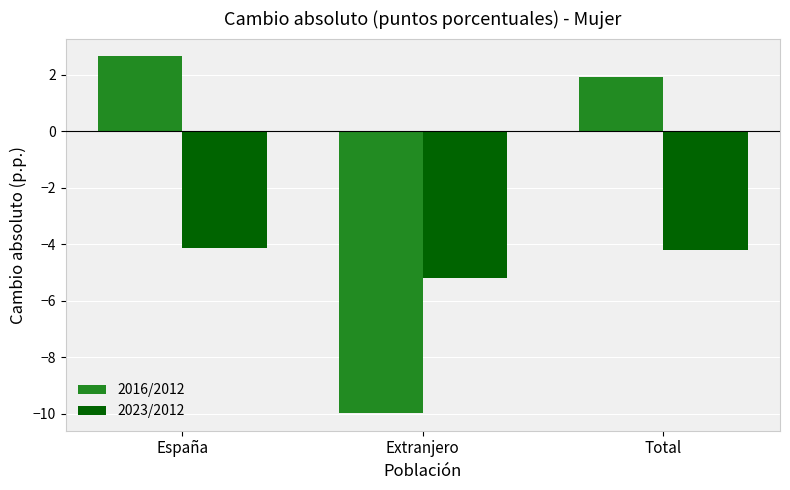

At which label does 2016/2012 first exceed 1?

España